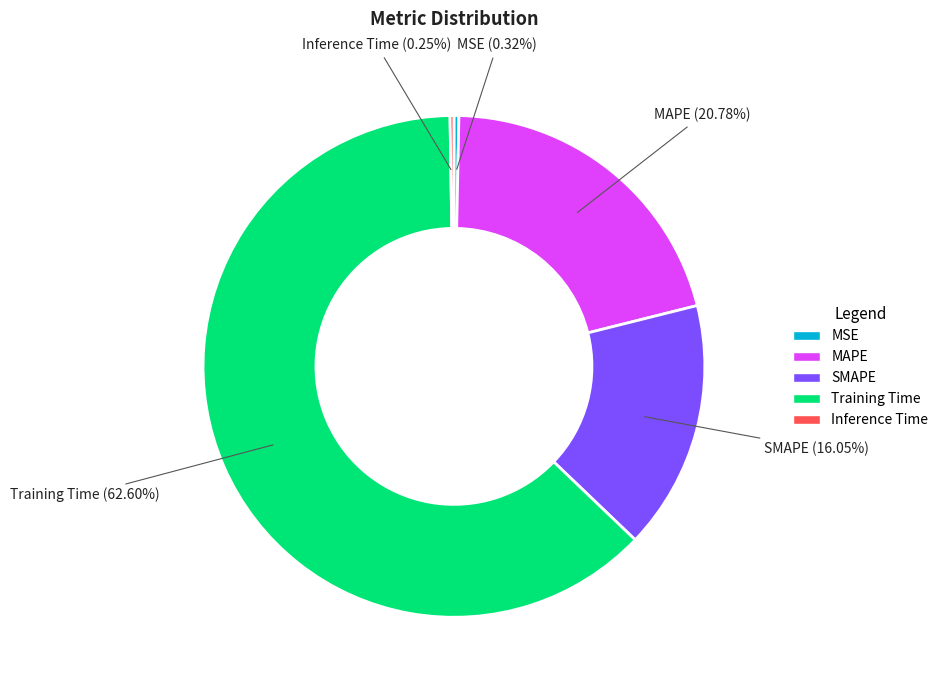

The MSE slice represents 0% of the pie. True or false?

True